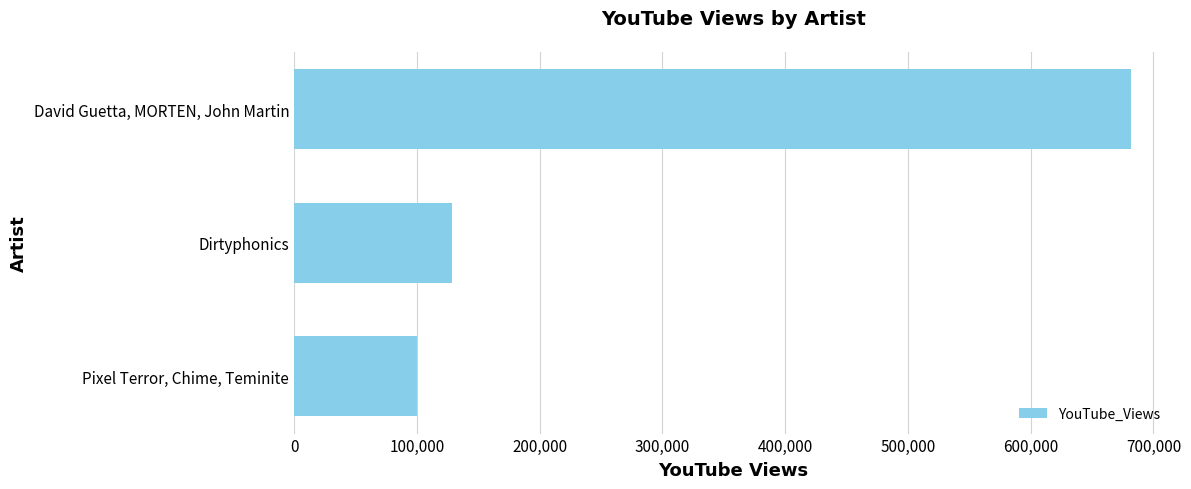

Is it true that the value at David Guetta, MORTEN, John Martin is 681595?

True